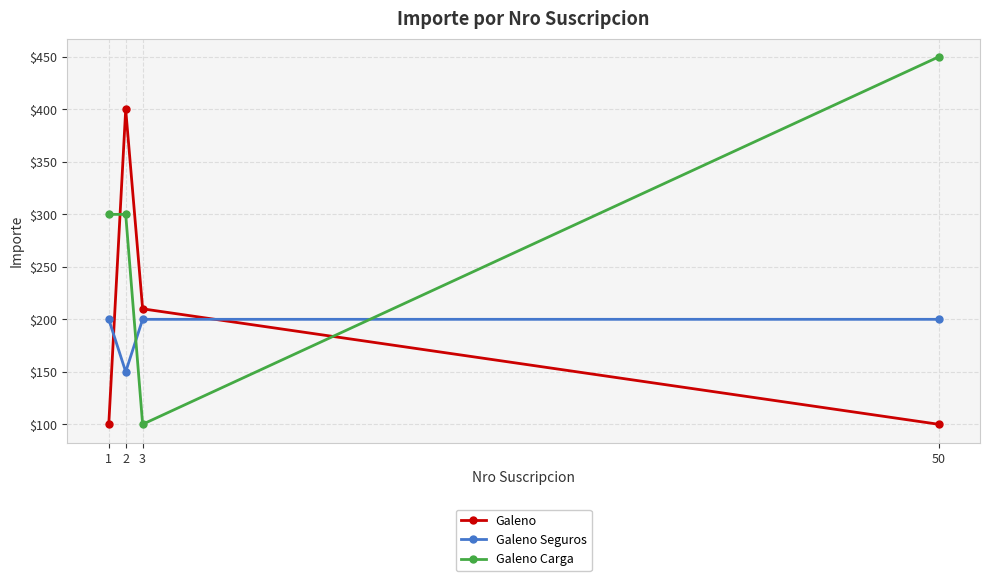

Does the chart display data point markers on the line(s)?

Yes